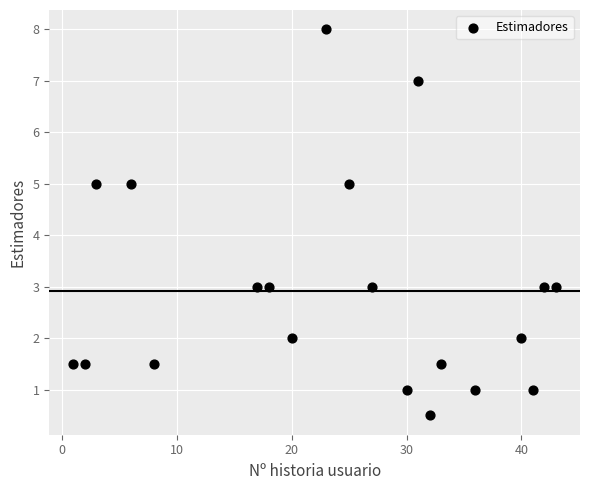

What is the range of X values (max minus min)?

42.0